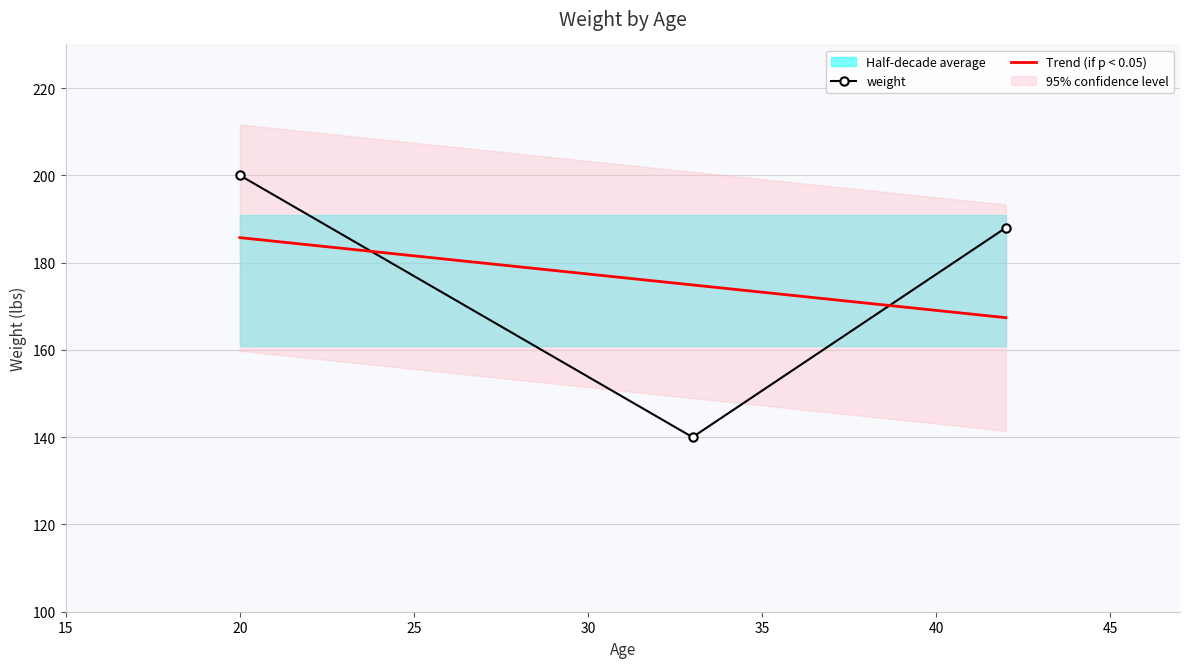

What is the highest value of the weight series?

200.0